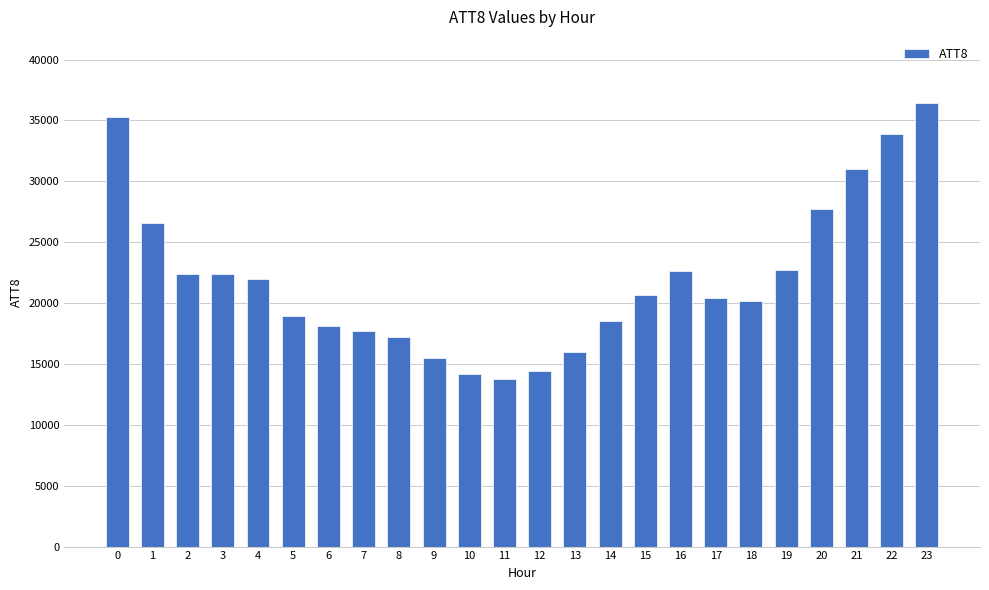

What is the approximate value at 0, to the nearest 100?

35300